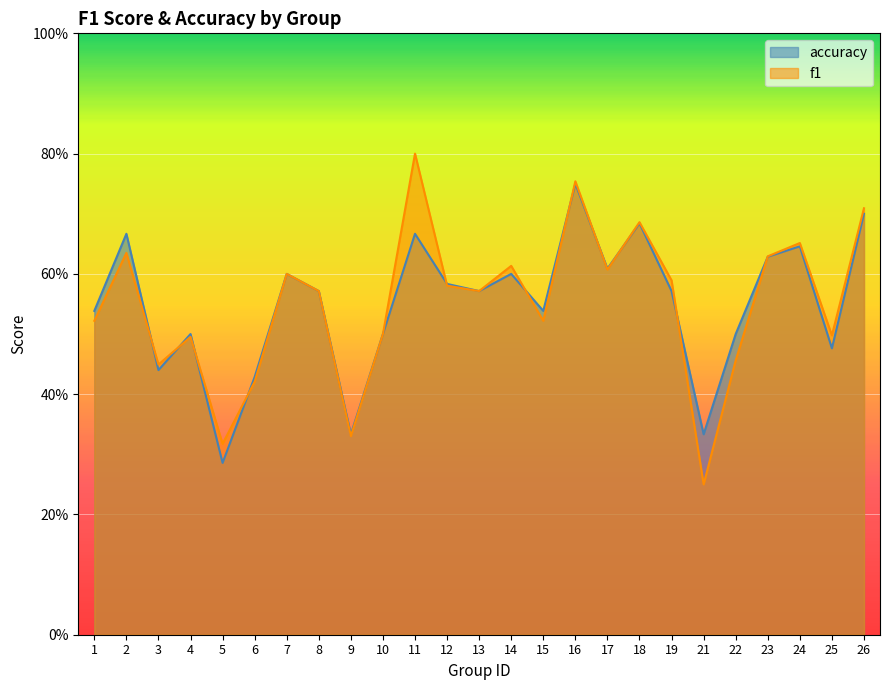

What is the sum of all accuracy values?

13.7